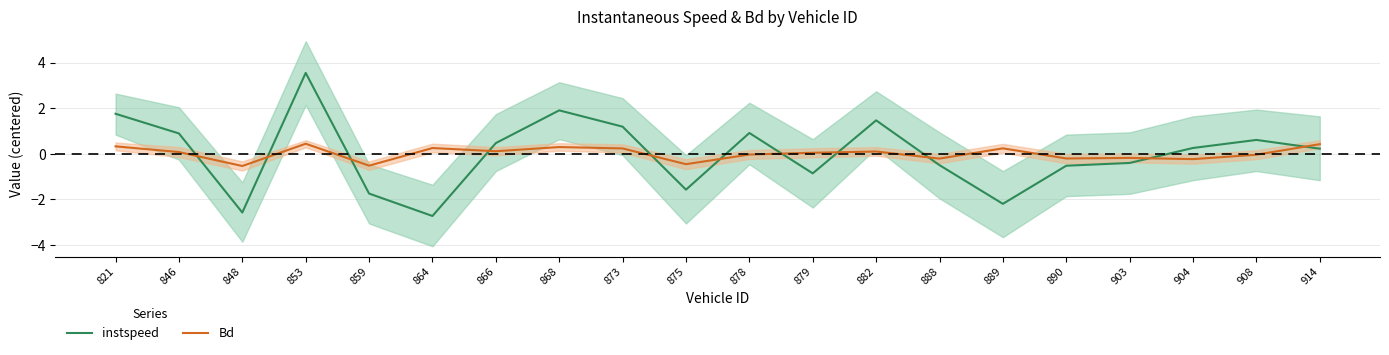

Does the chart have visible grid lines?

Yes